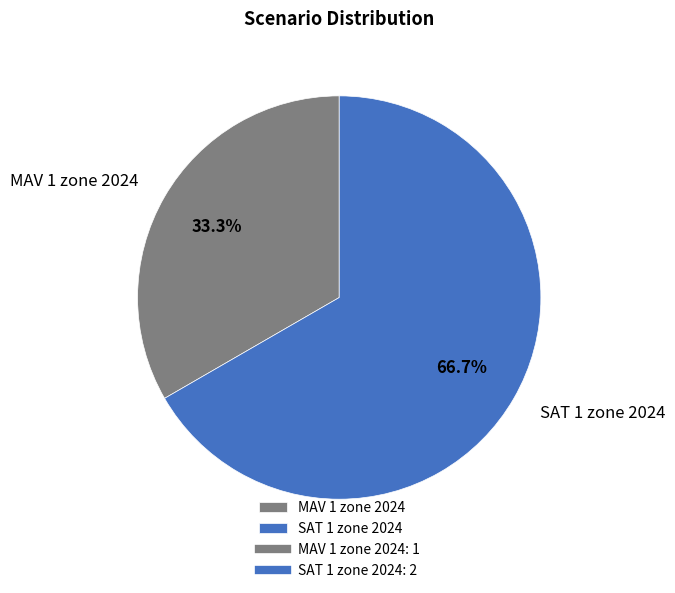

Rank the categories by value from lowest to highest.

MAV 1 zone 2024, SAT 1 zone 2024